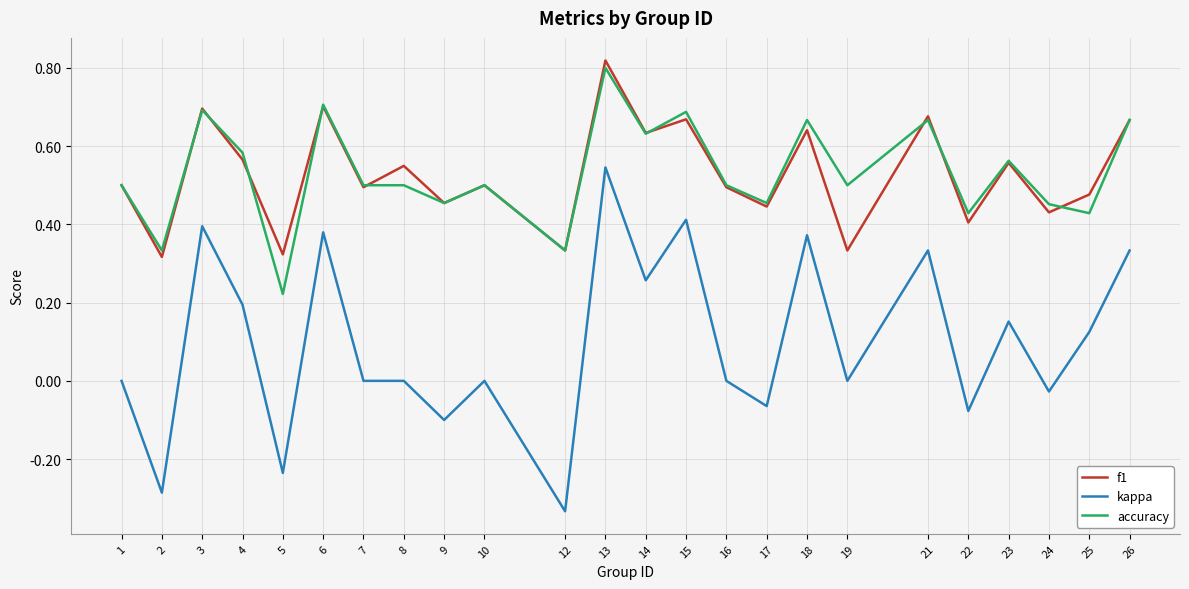

Which category has the highest value in the accuracy series?

13